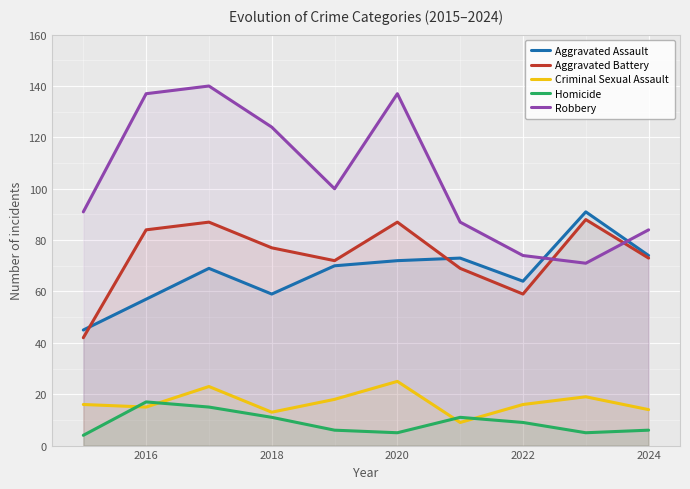

At 2020, list the series in order from smallest to largest.

Homicide, Criminal Sexual Assault, Aggravated Assault, Aggravated Battery, Robbery